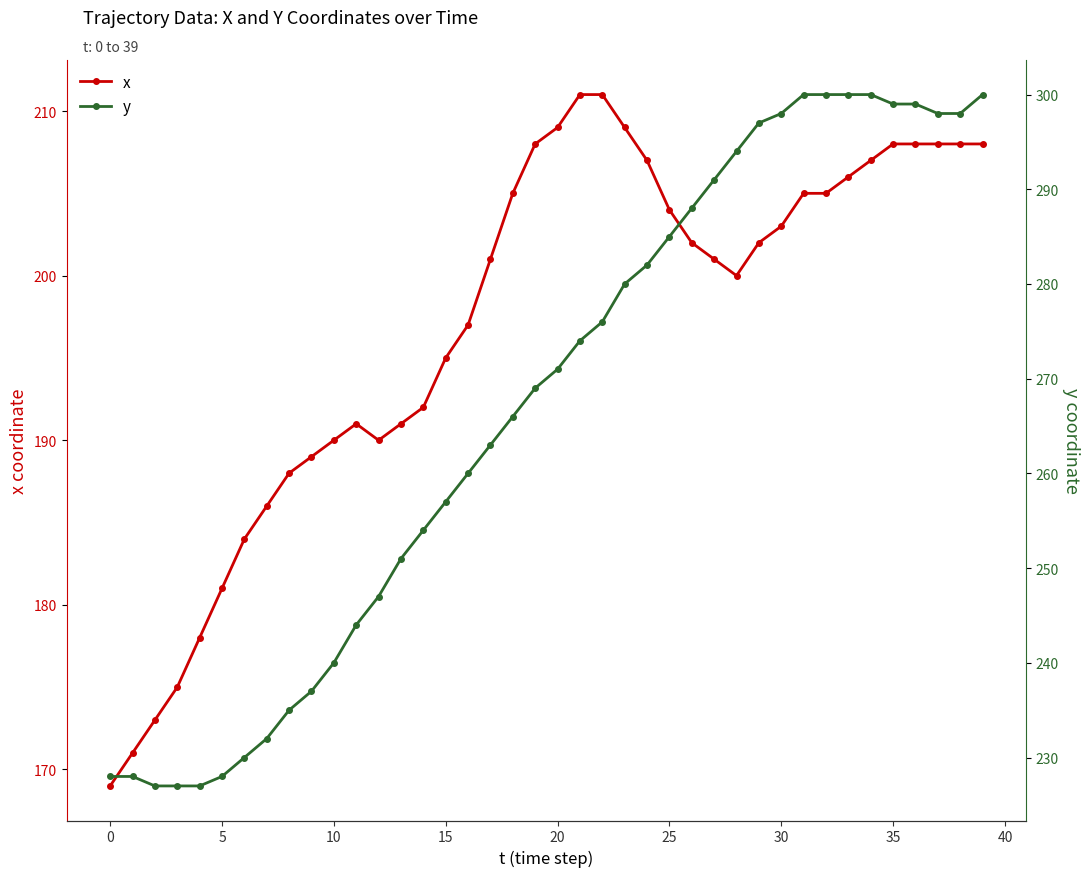

At which label does y first exceed 271?

21